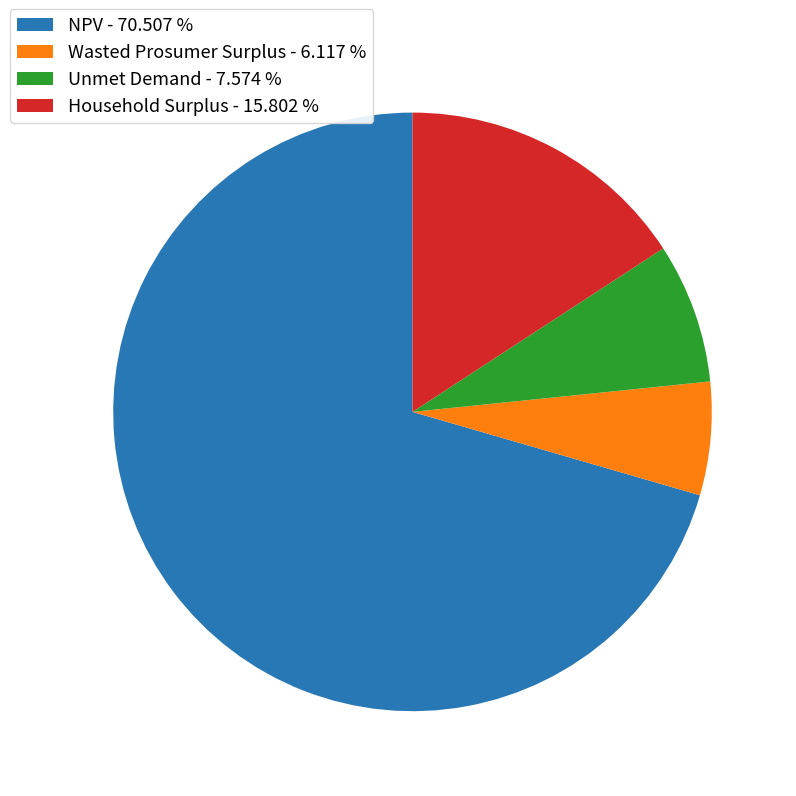

Between Unmet Demand - 7.574 % and Wasted Prosumer Surplus - 6.117 %, which is larger?

Unmet Demand - 7.574 %